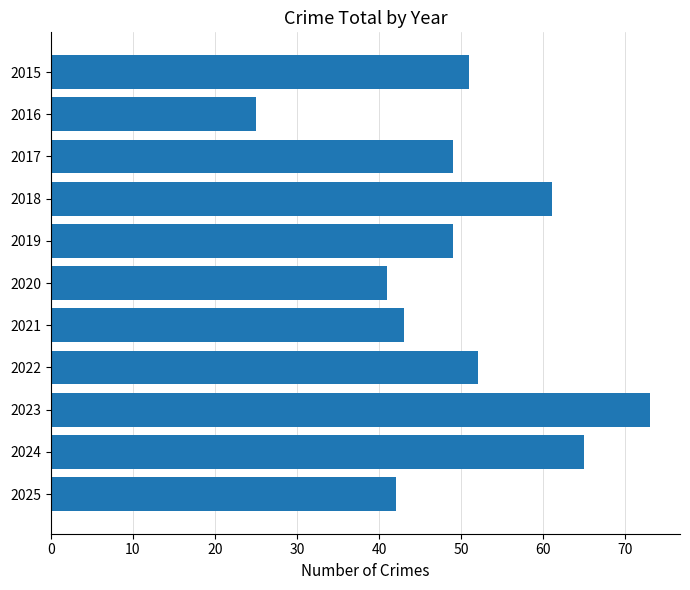

Count the number of data series in this chart.

1